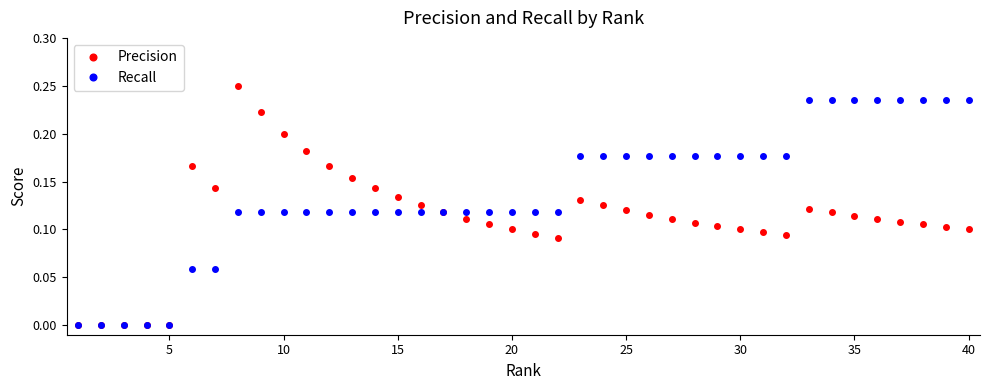

In Precision, how many points are higher than both neighbors (excluding endpoints)?

4